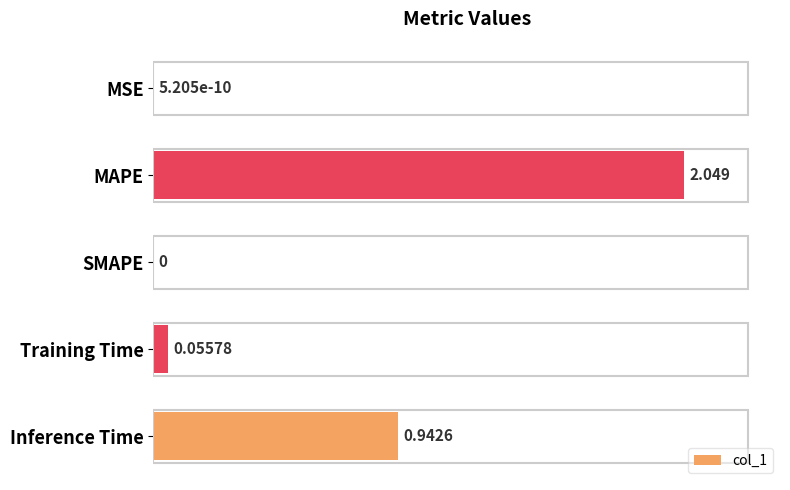

Where is the data nearest to the value 1?

Inference Time